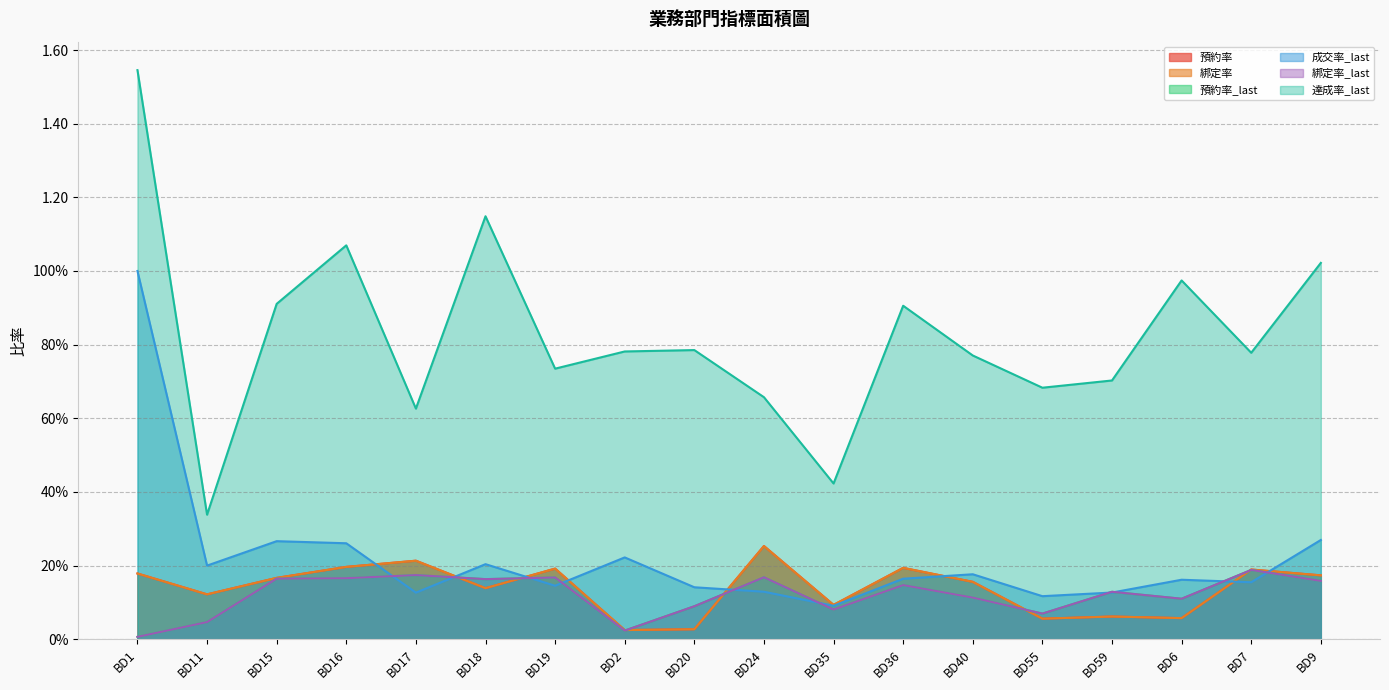

List the labels in order of 綁定率_last value, largest first.

BD7, BD17, BD24, BD19, BD16, BD15, BD18, BD9, BD36, BD59, BD40, BD6, BD20, BD35, BD55, BD11, BD2, BD1